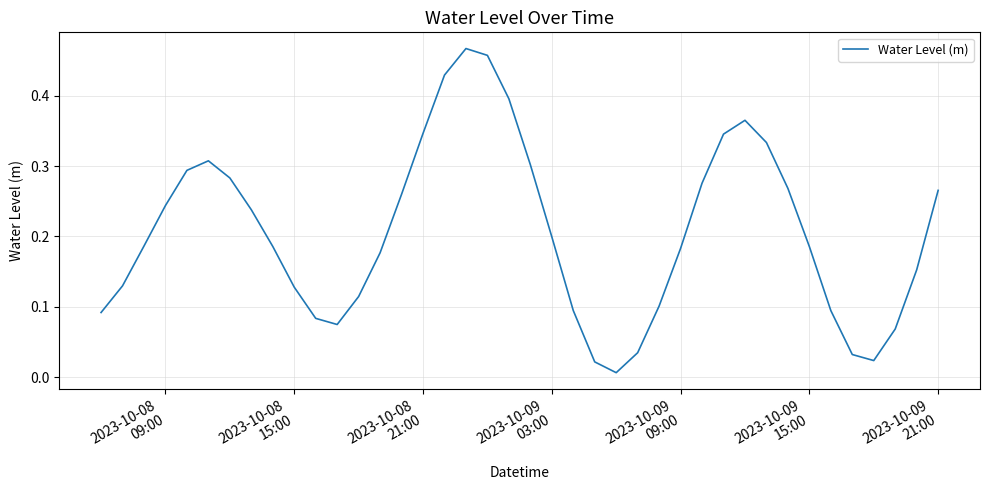

Does the chart display data point markers on the line(s)?

No